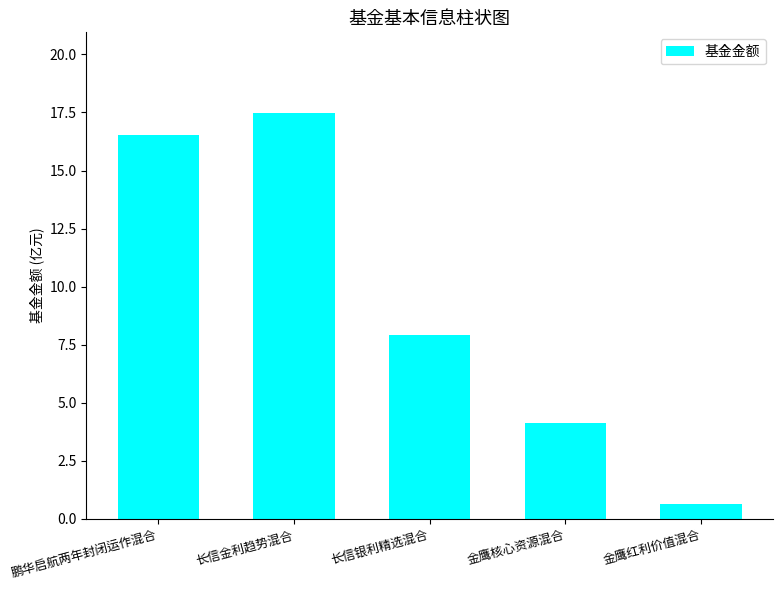

Where is the data nearest to the value 9?

长信银利精选混合